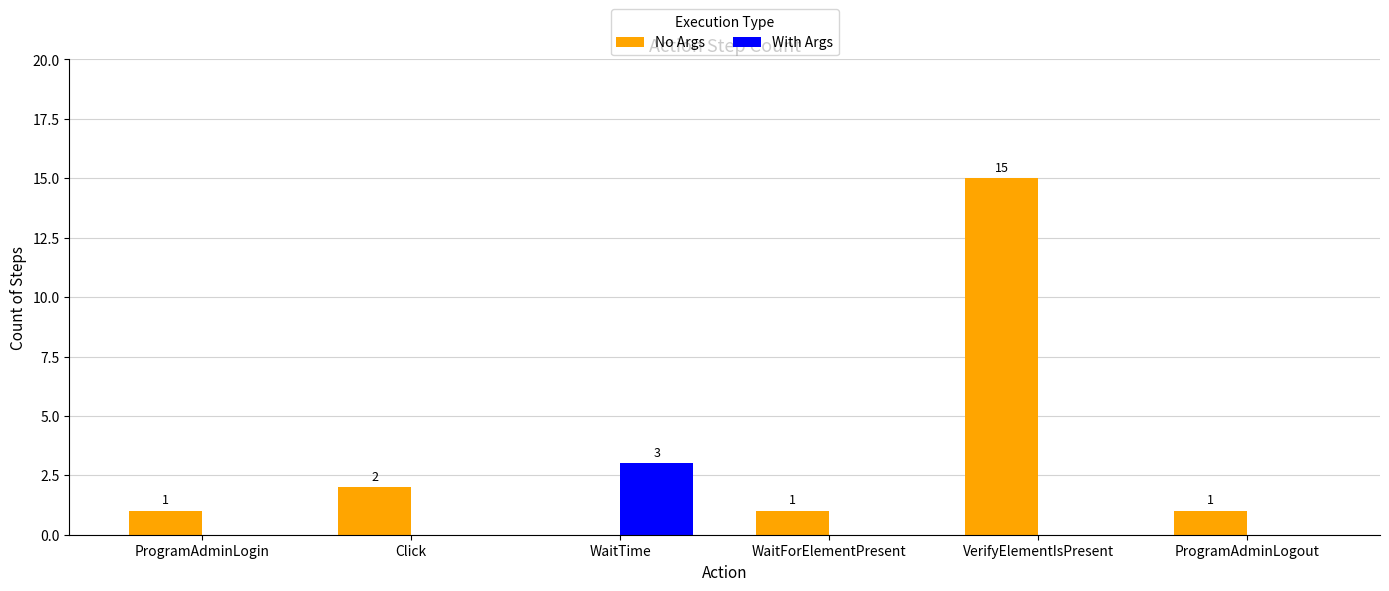

Does the chart contain stacked bars?

No